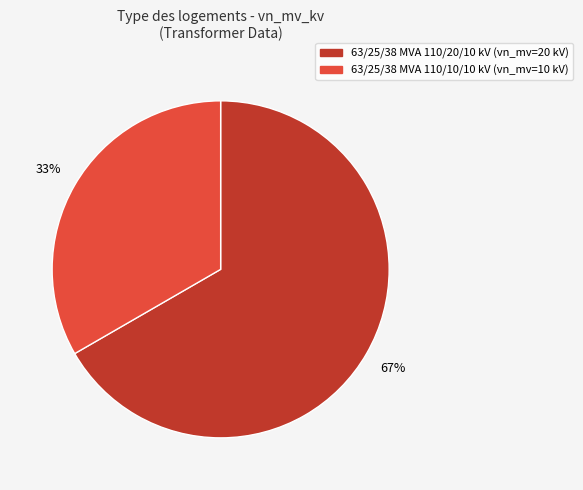

To the nearest percent, what is the average slice percentage?

50%